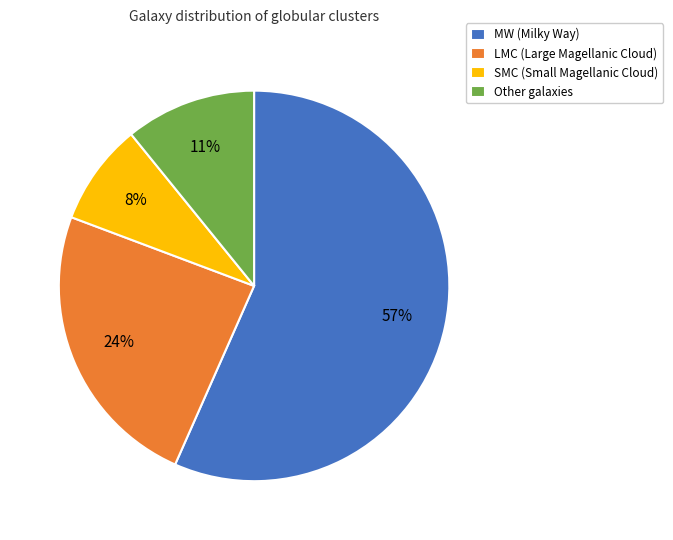

To the nearest percent, what percentage of the pie is Other?

11%